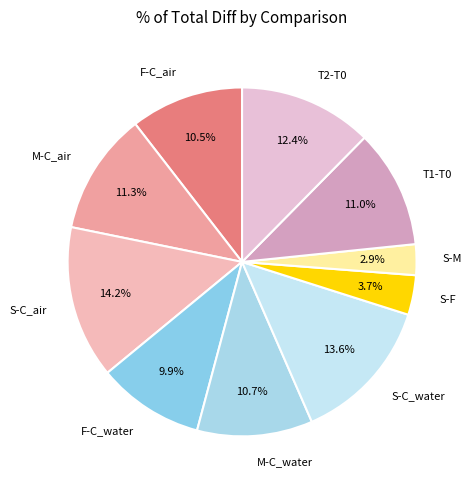

Which category has the smallest portion of the pie?

S-M